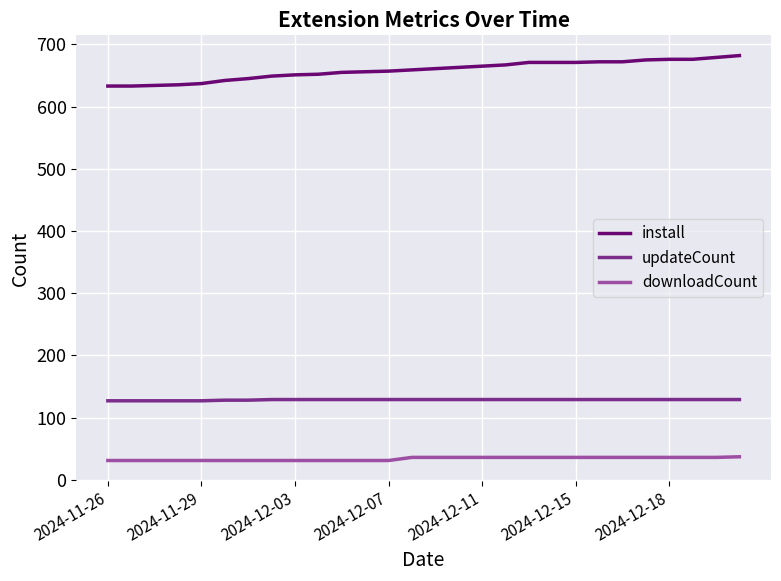

True or false: install and updateCount intersect in this chart.

False